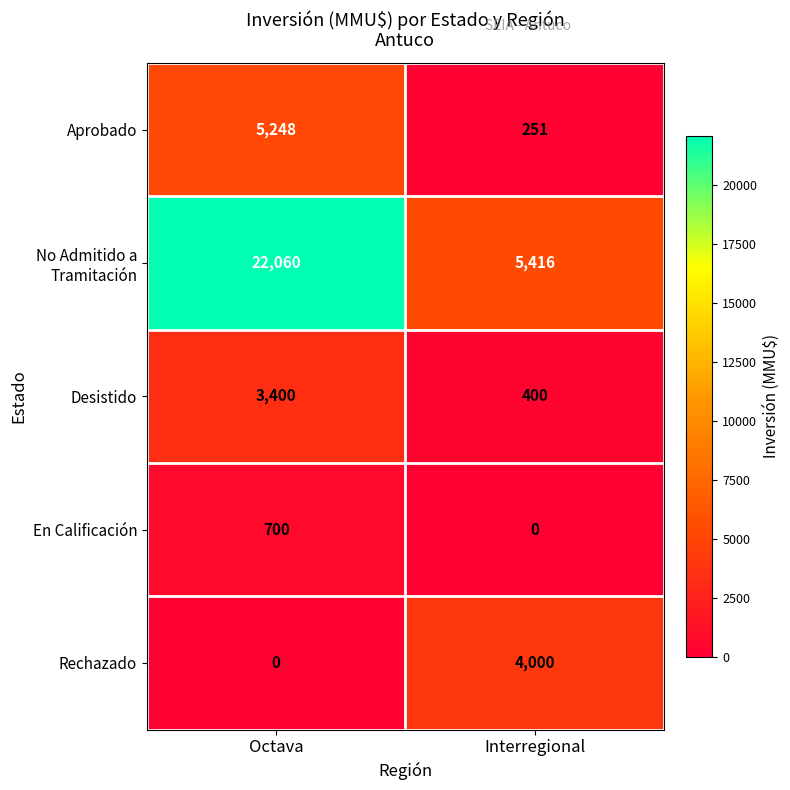

At how many categories does at least one series exceed 21075?

1